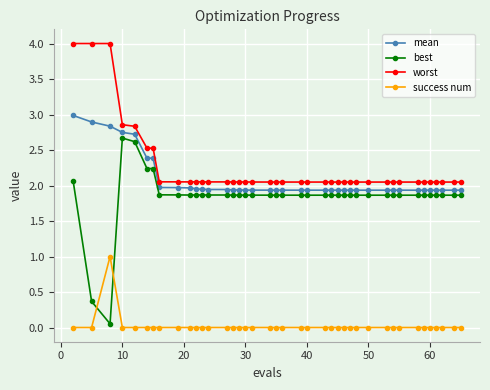

Which series has the largest total across all categories?

worst